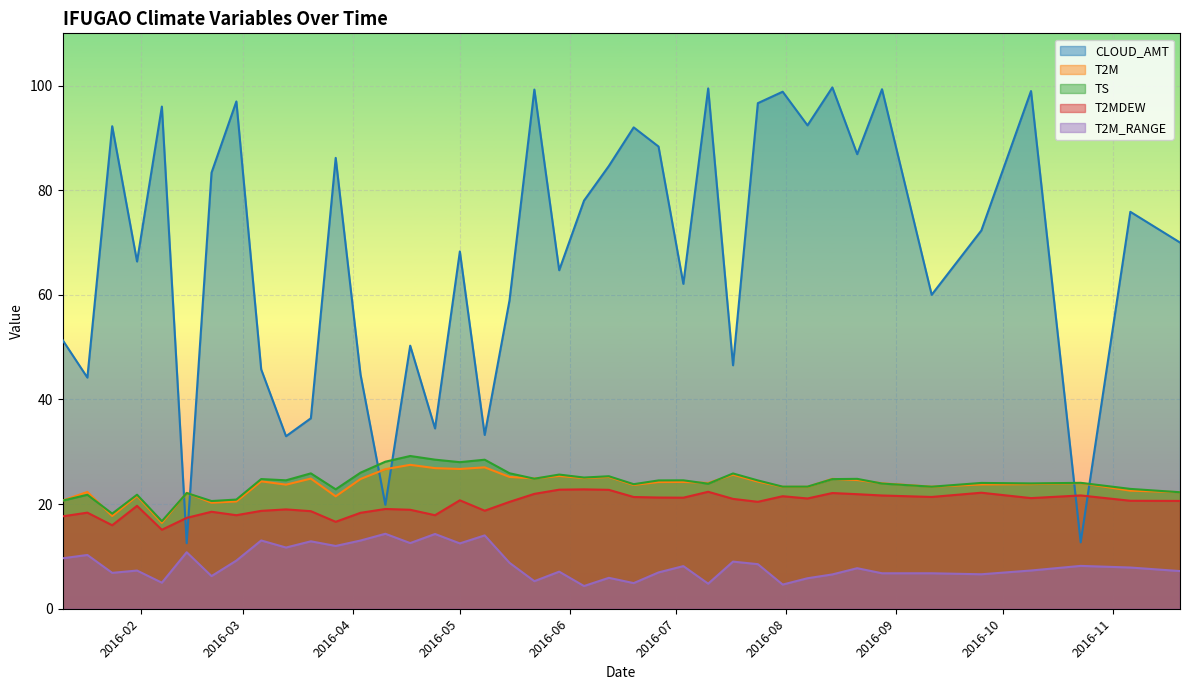

Is the value of T2MDEW at 2016-09-11 greater than the value of TS at 2016-01-24?

Yes